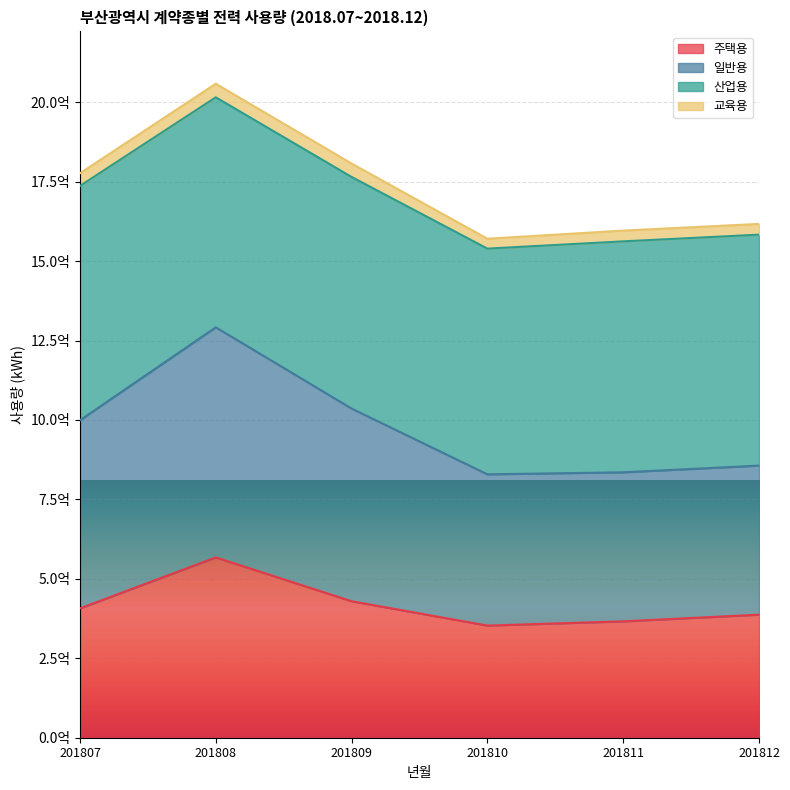

What are all the series names shown in the legend?

주택용, 일반용, 산업용, 교육용